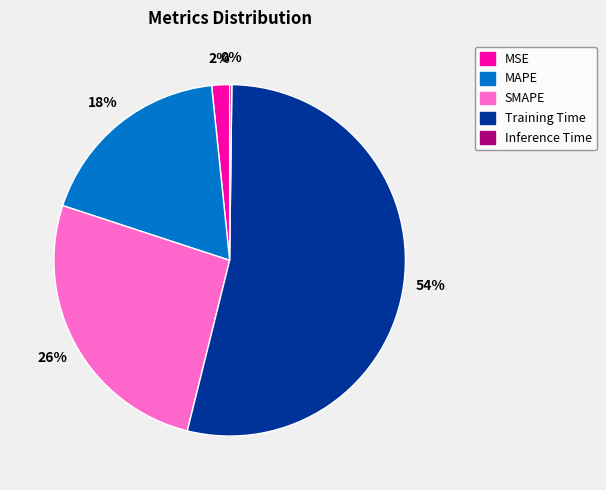

To the nearest percent, what is the average slice percentage?

20%